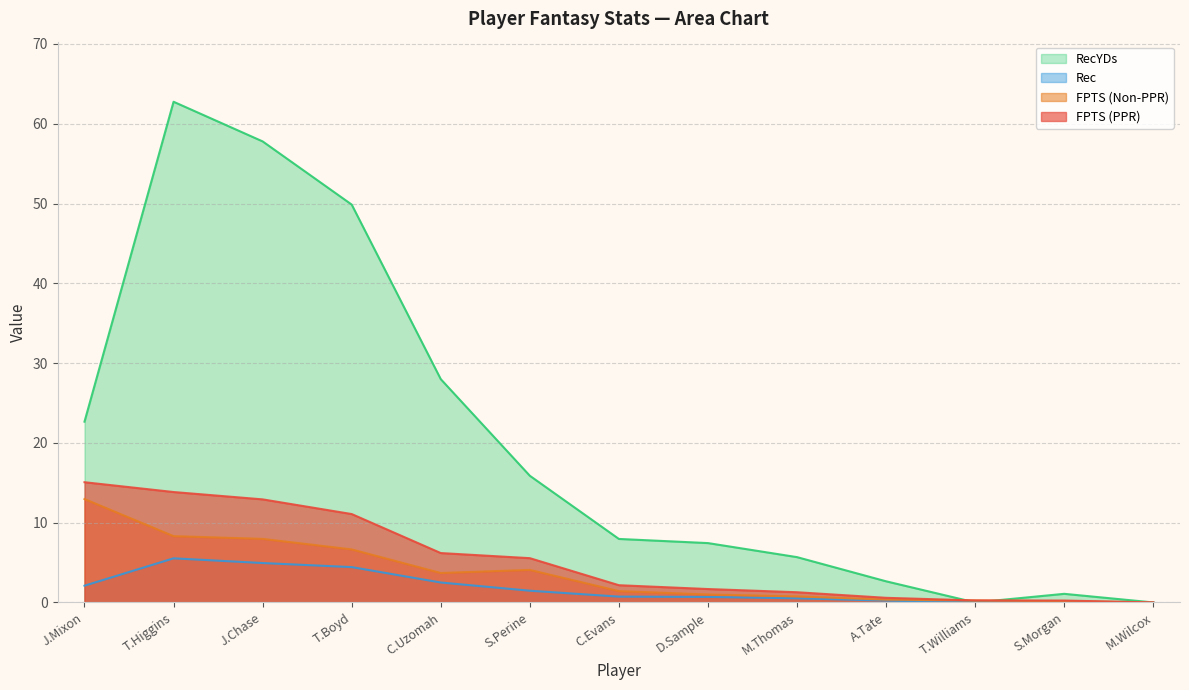

At which category is the sum across all series the highest?

T.Higgins